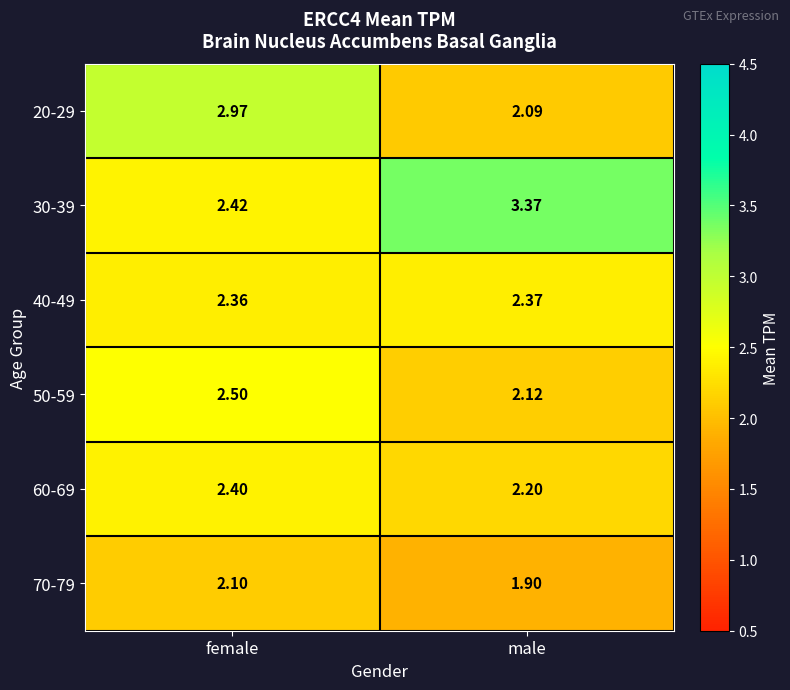

Is the value of 70-79 at male greater than the value of 40-49 at male?

No